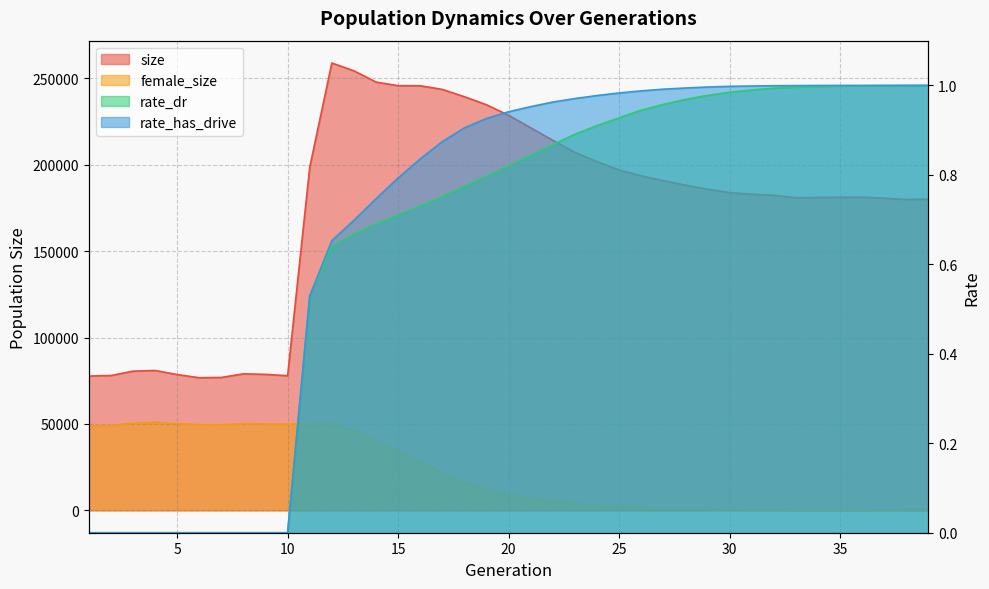

How many times do female_size and rate_dr cross each other?

1